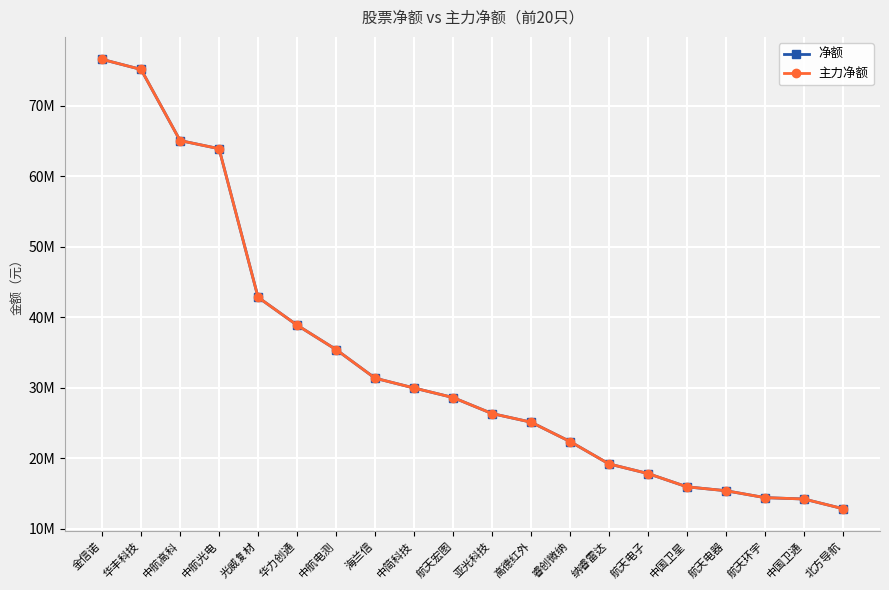

True or false: 主力净额 and 净额 cross at least once.

False